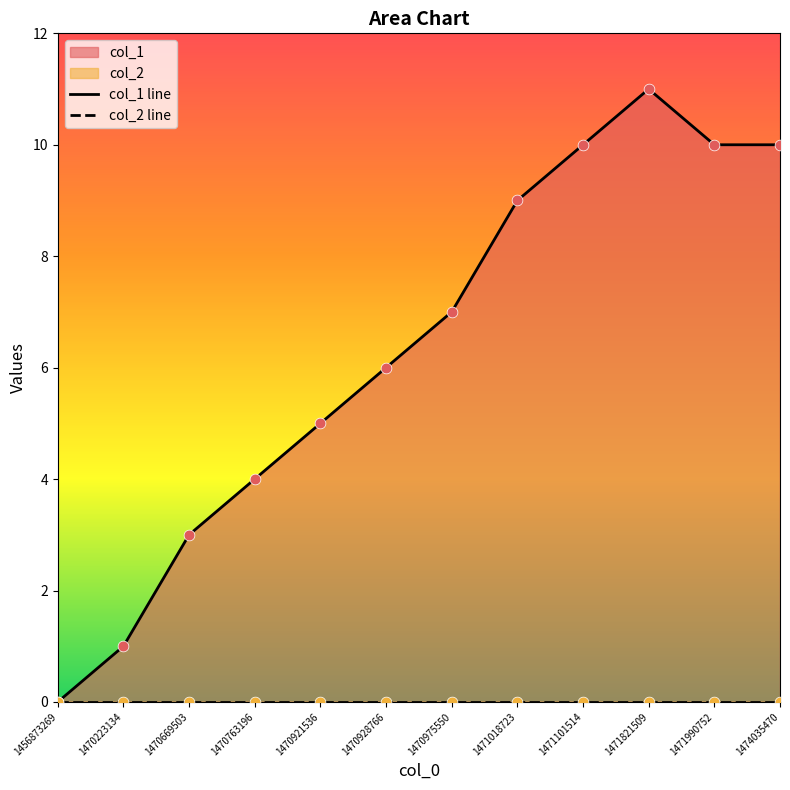

Which series contains the lowest Y value?

col_1 line